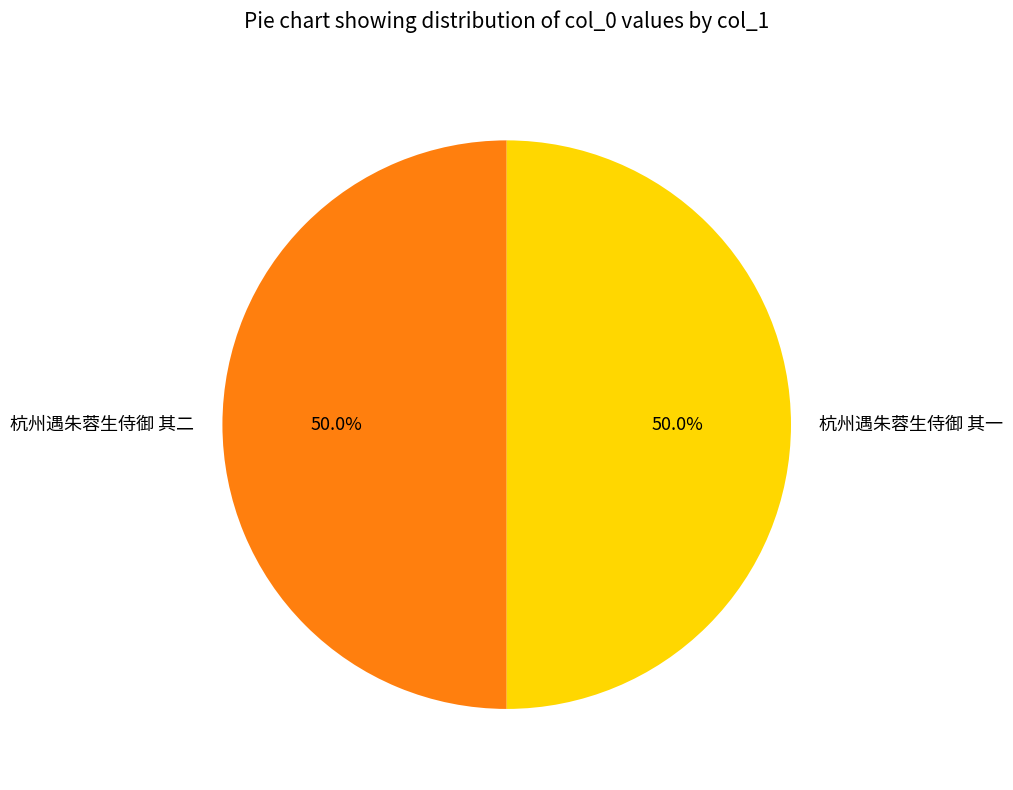

What portion of the pie excludes 杭州遇朱蓉生侍御 其一?

50.0%